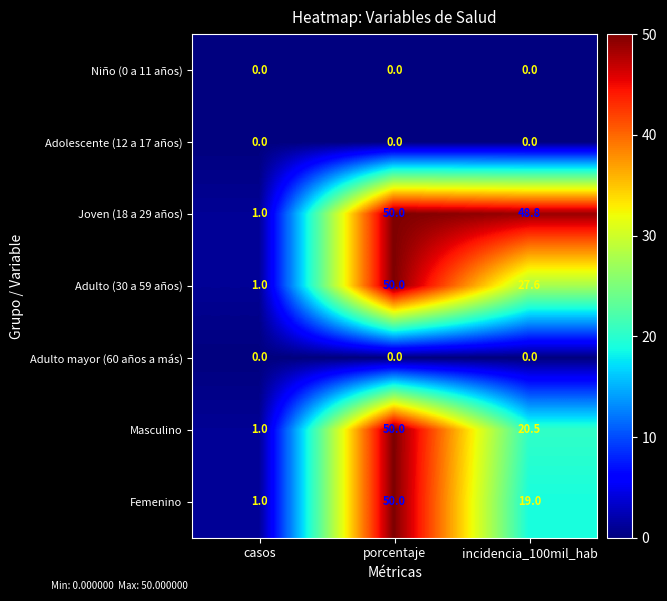

What is the highest value of the Femenino series?

50.0